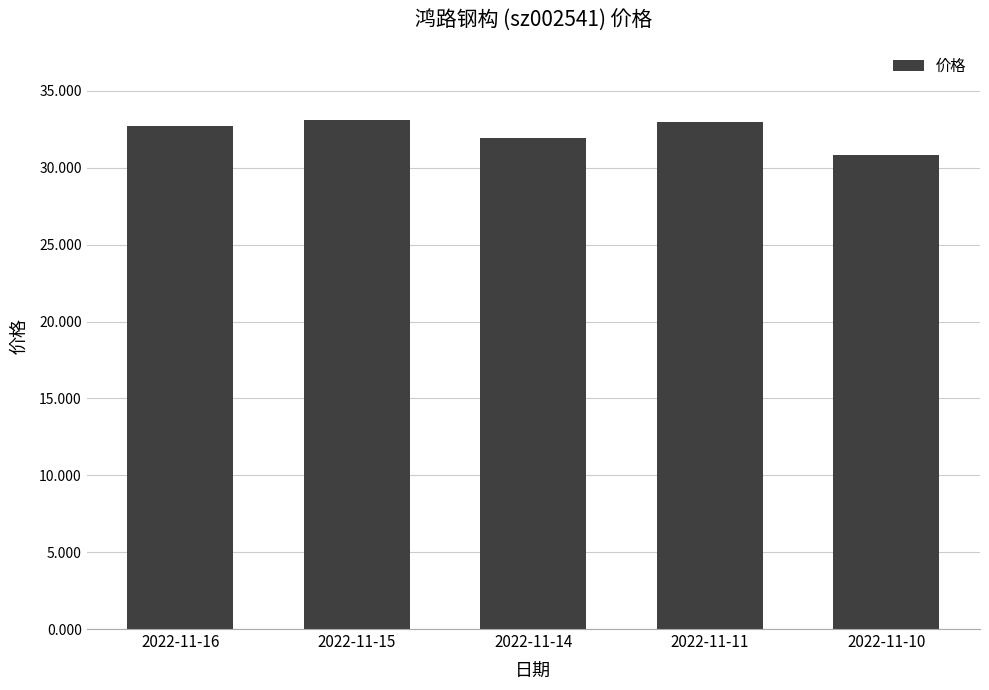

Where does the data first go above 32?

2022-11-16